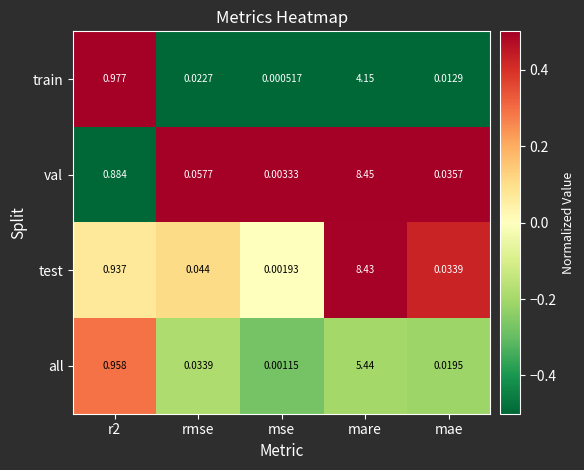

At how many categories does at least one series exceed 0?

5